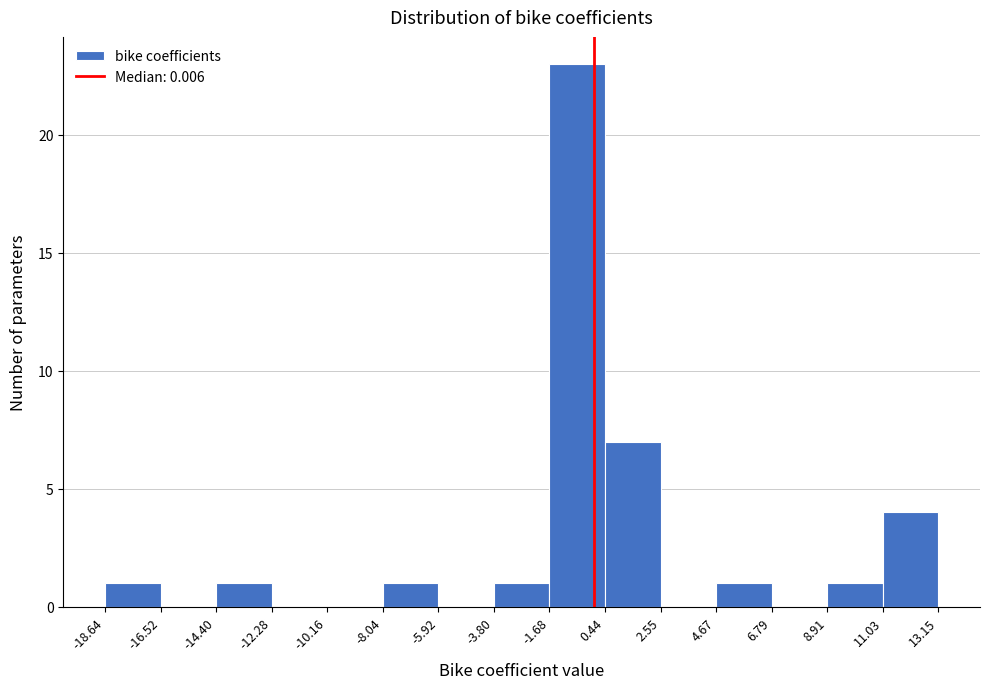

Reading left to right, list every bar in this chart as the range it spans on the x-axis followed by its height. The values are not printed on the chart, so give them approximately, as read against the axis.

-18.64 to -16.52: 1
-16.52 to -14.40: 0
-14.40 to -12.28: 1
-12.28 to -10.16: 0
-10.16 to -8.04: 0
-8.04 to -5.92: 1
-5.92 to -3.80: 0
-3.80 to -1.68: 1
-1.68 to 0.44: 23
0.44 to 2.55: 7
2.55 to 4.67: 0
4.67 to 6.79: 1
6.79 to 8.91: 0
8.91 to 11.03: 1
11.03 to 13.15: 4